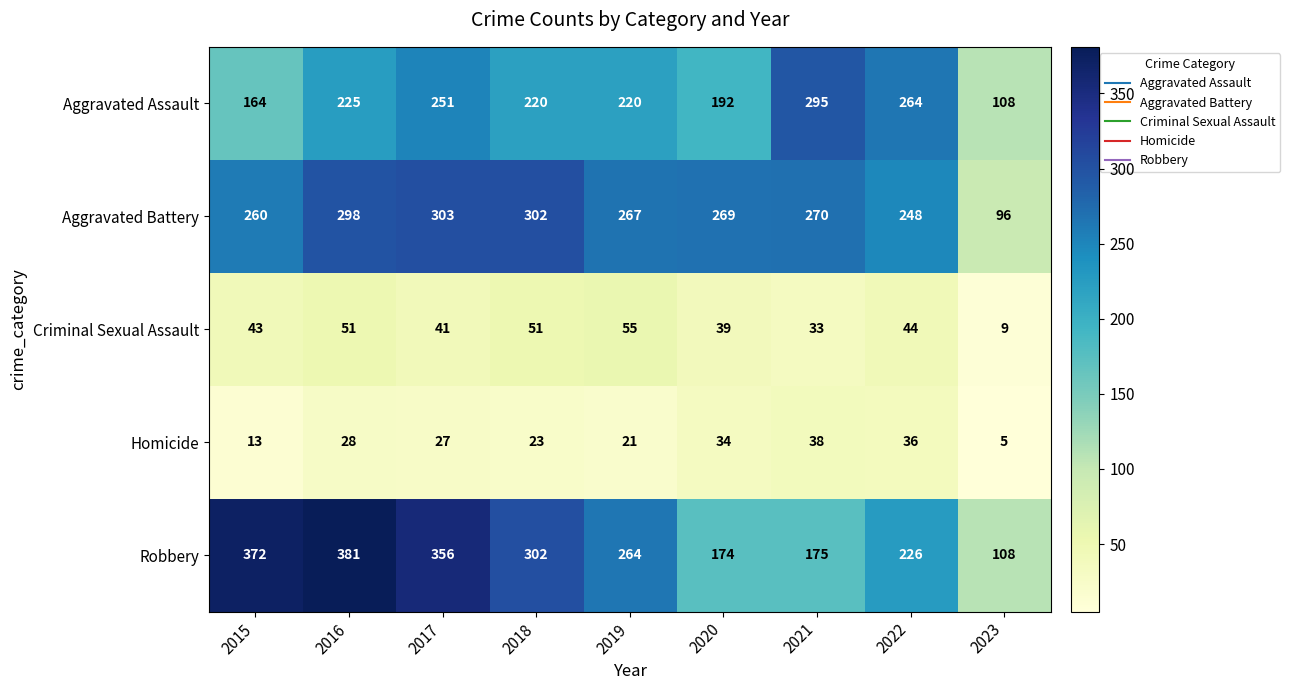

What is the sum of the Criminal Sexual Assault values at 2017 and 2018?

92